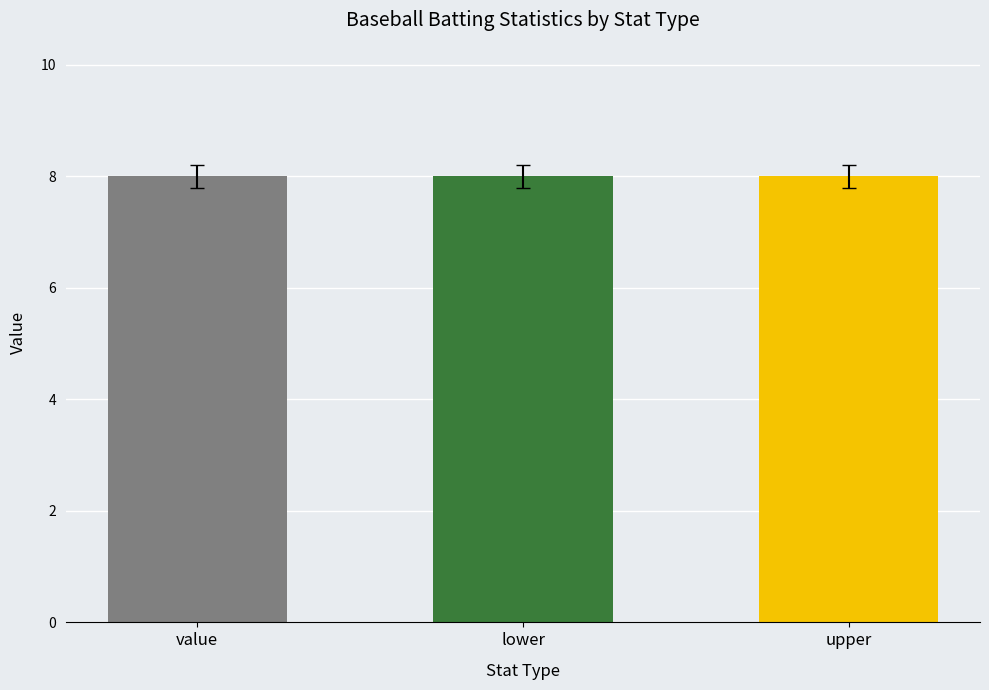

Rank the categories by b_d value from highest to lowest.

value, lower, upper